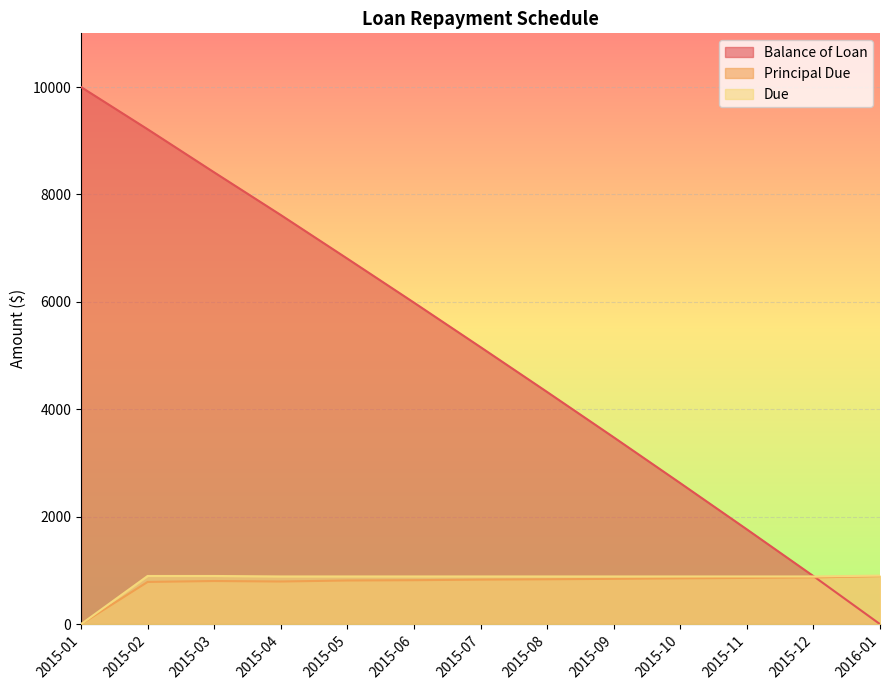

At which category does Principal Due reach its first local peak?

2015-03